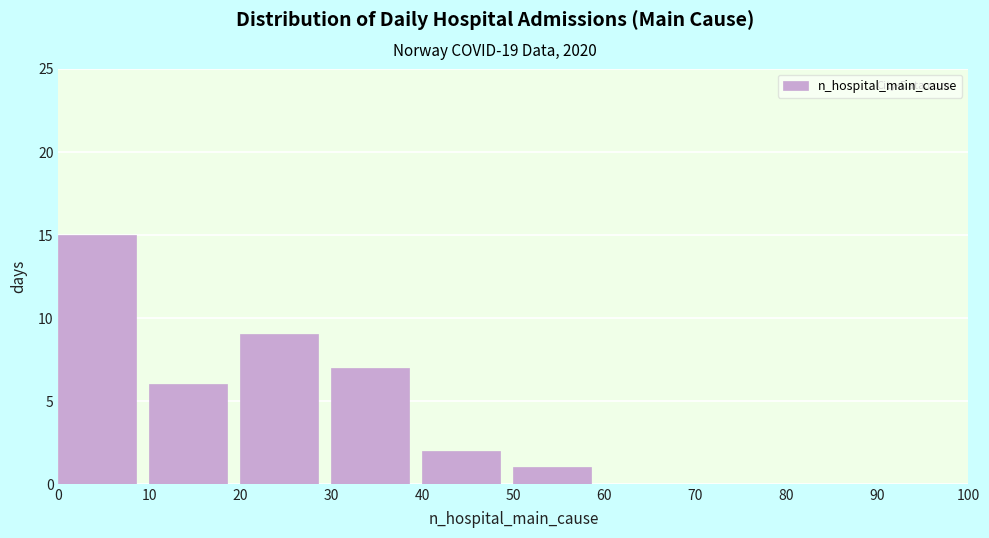

Which range on the x-axis has the tallest bar?

0 to 10